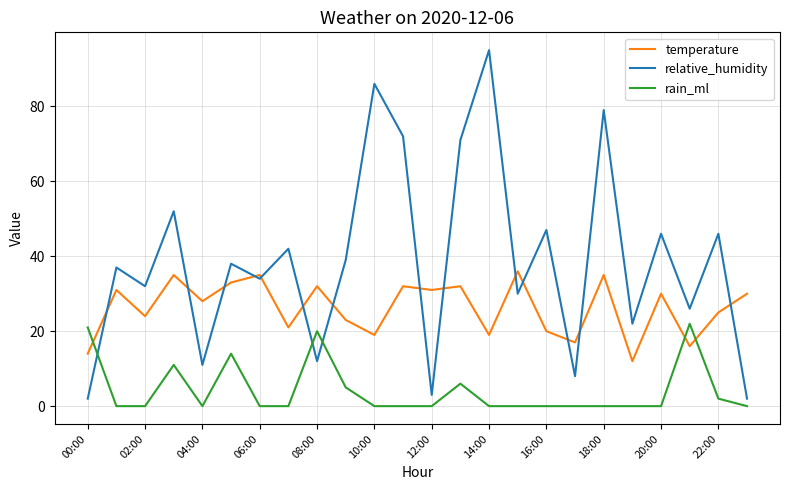

What is the maximum value shown in the chart?

95